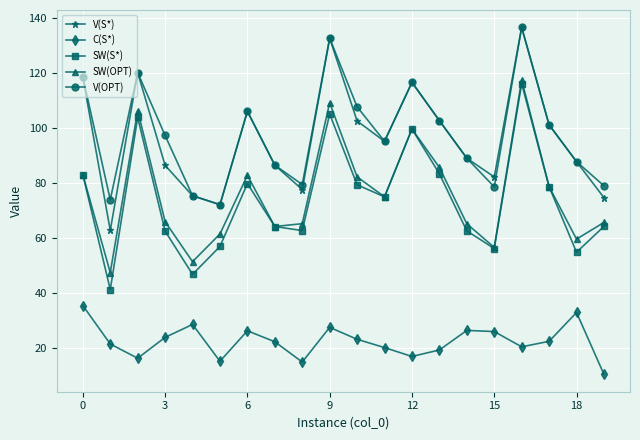

In C(S*), how many points are lower than both neighbors (excluding endpoints)?

5